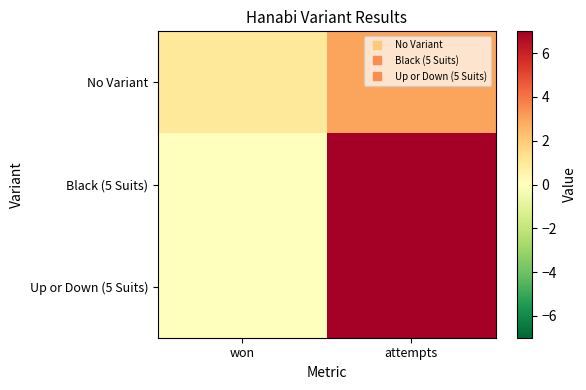

What is the total value across all series at attempts?

17